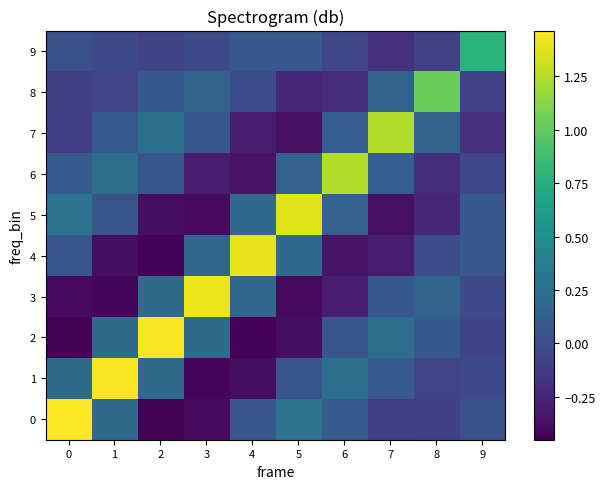

What is the minimum value shown in the chart?

-0.5